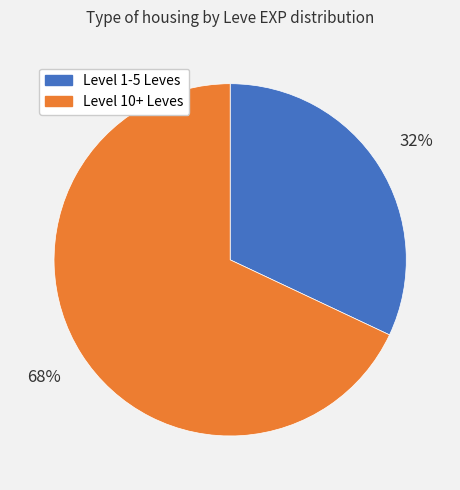

To the nearest percent, what is the difference between the largest and smallest slice percentages?

36%